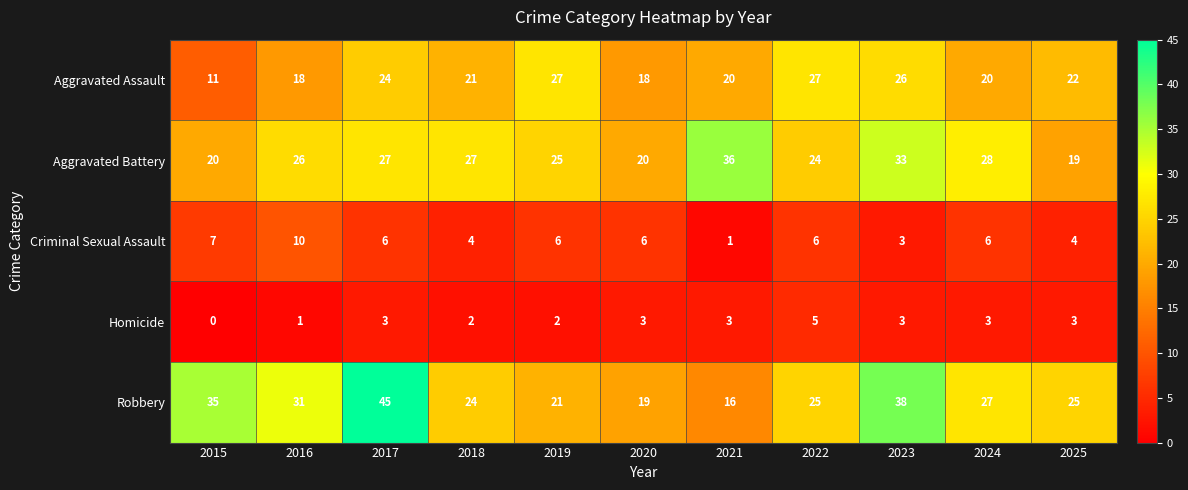

How many categories are shown in the chart?

11